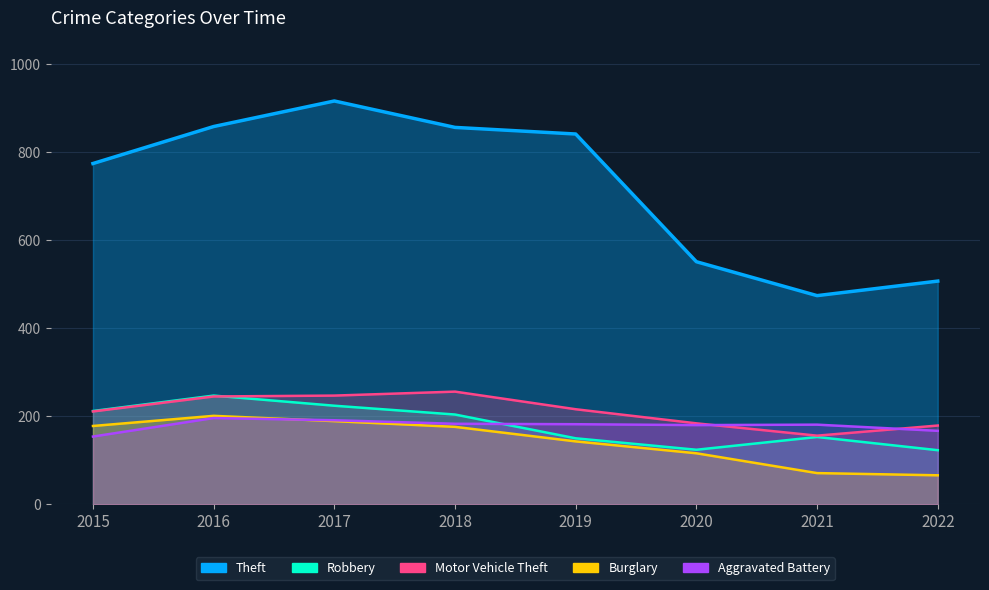

Is the value of Theft at 2021 greater than the value of Motor Vehicle Theft at 2016?

Yes